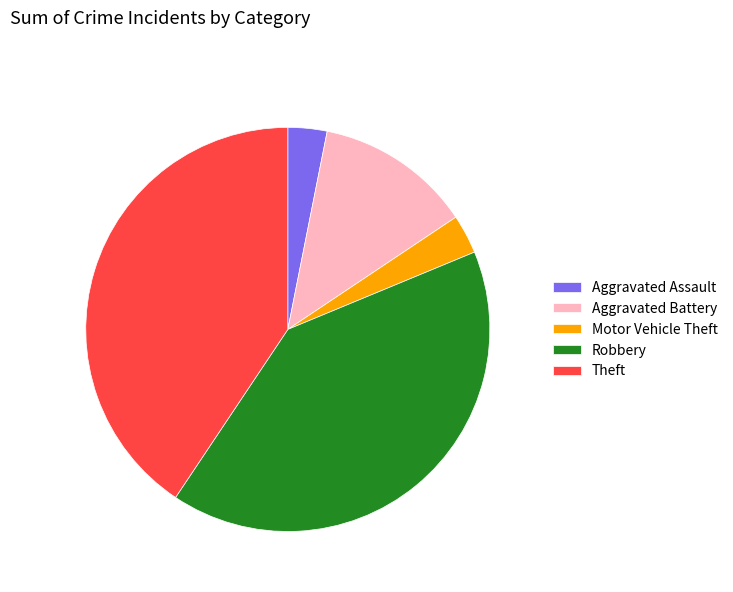

Is the sum of Robbery and Motor Vehicle Theft greater than half?

No